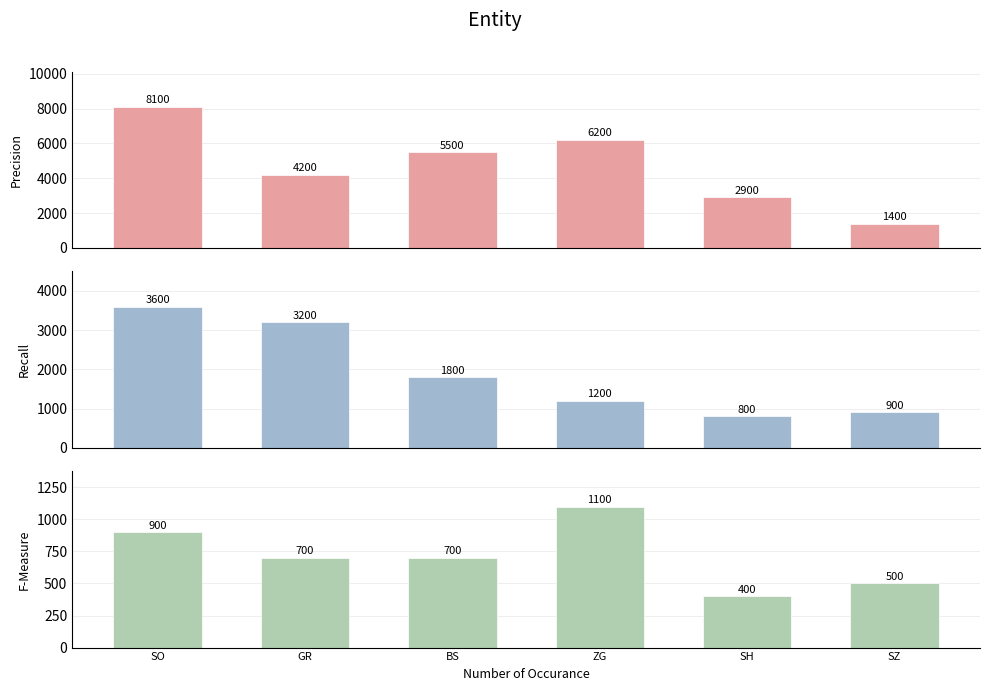

What is the value of the GE bar at the 2nd from the left?

700